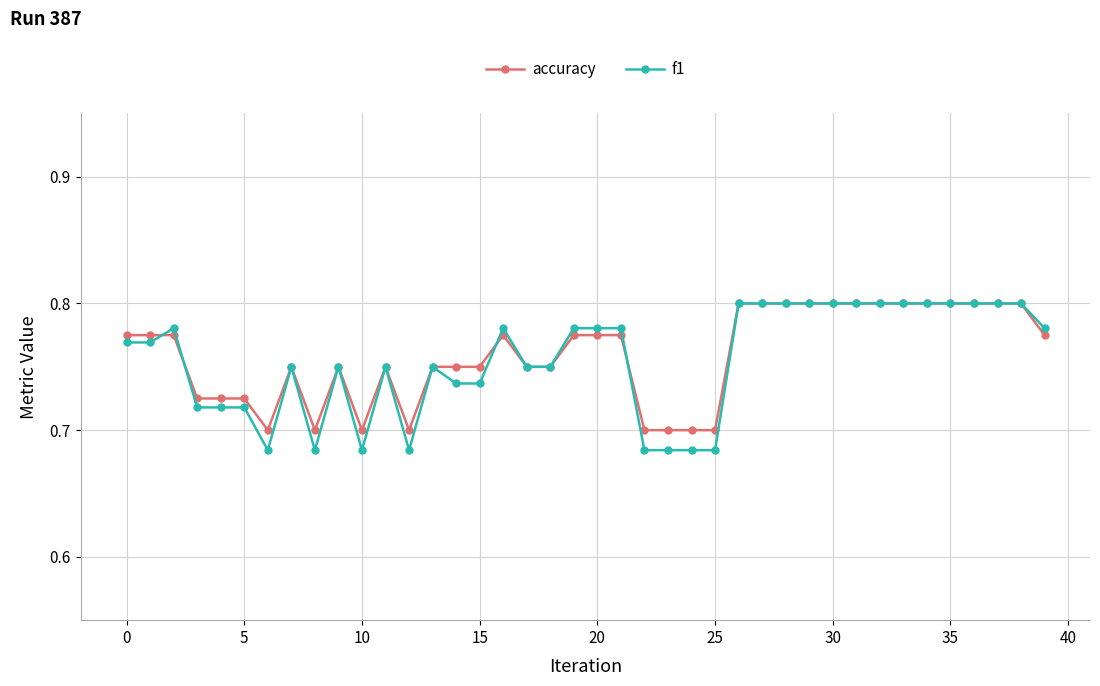

Which series has the largest range (max minus min)?

f1